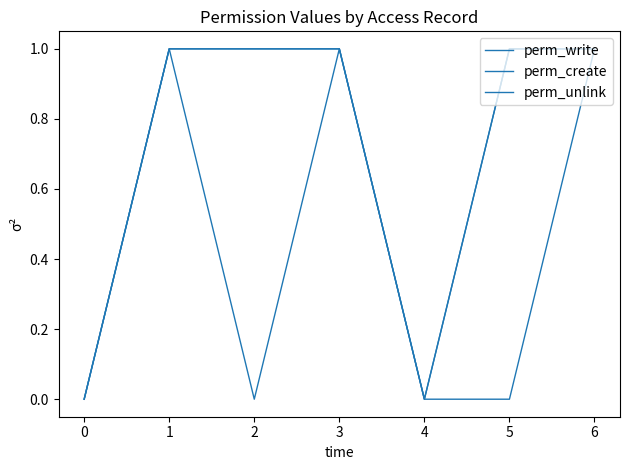

How many interior local valleys does the perm_create series have?

1